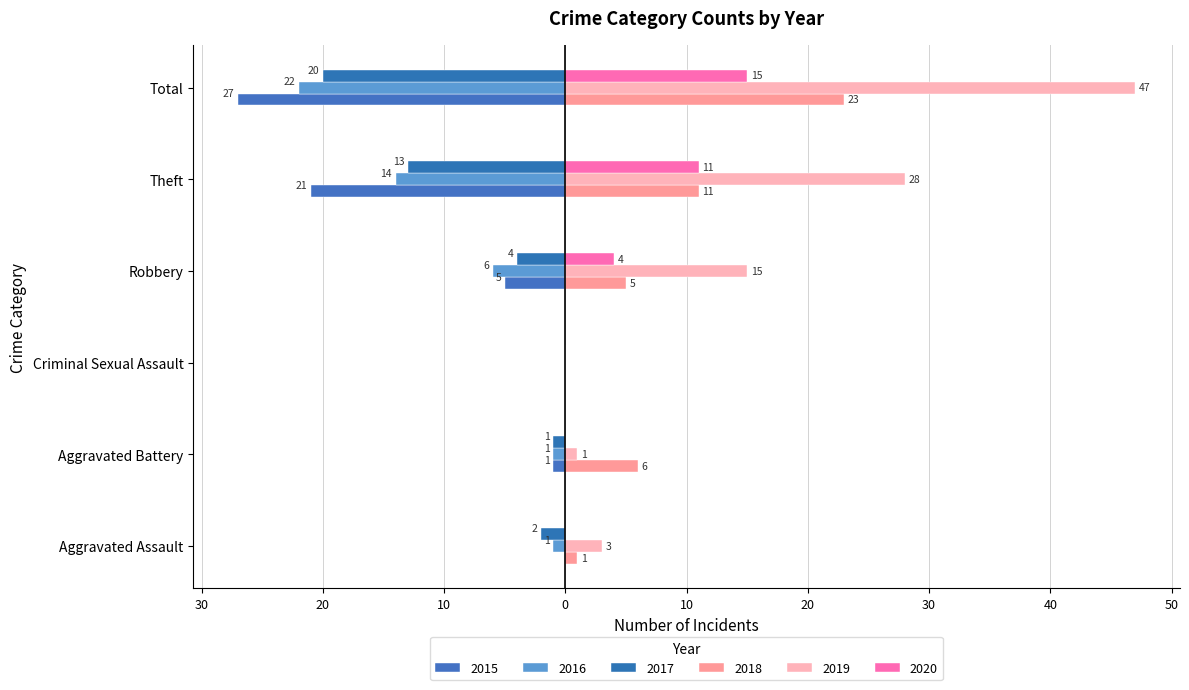

How many data points in 2015 are less than -1?

3